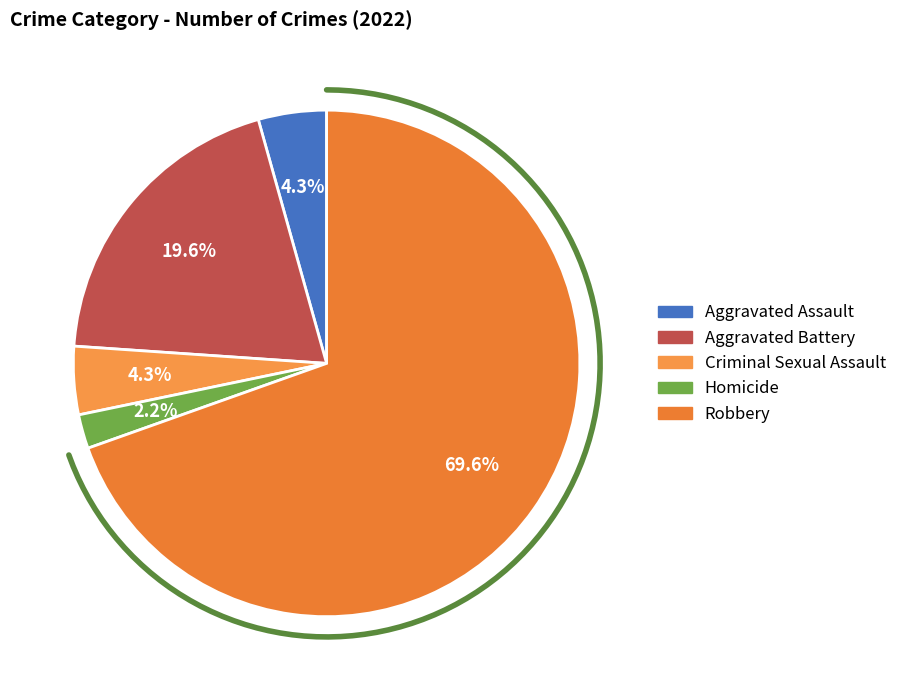

To the nearest percent, what is the difference between the Robbery and Aggravated Assault slice percentages?

65%